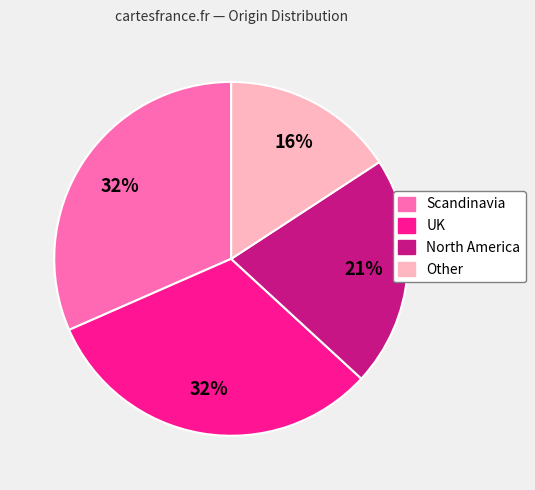

Between North America and UK, which is larger?

UK